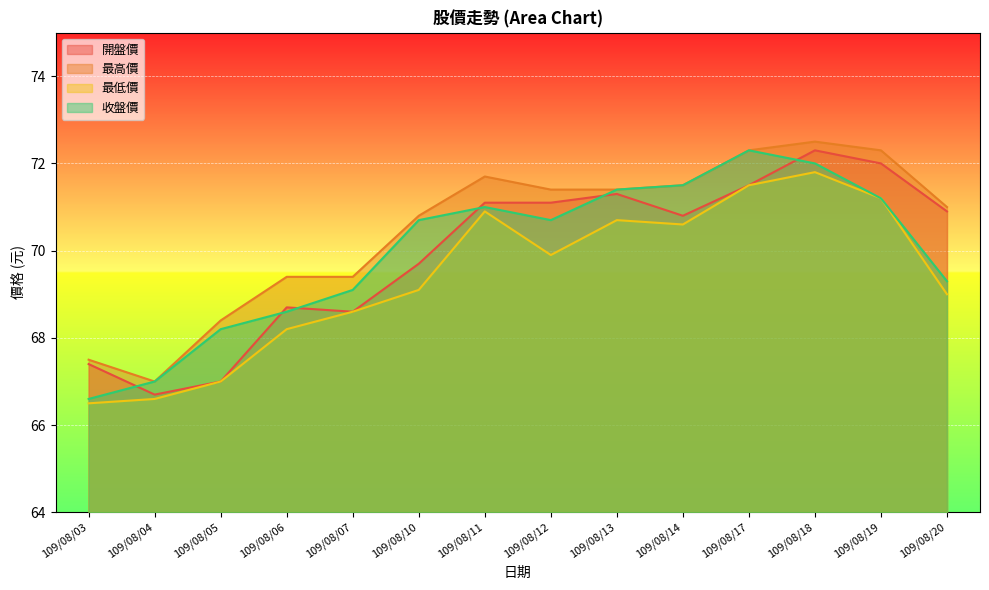

Which category has the highest value in the 最高價 series?

109/08/18